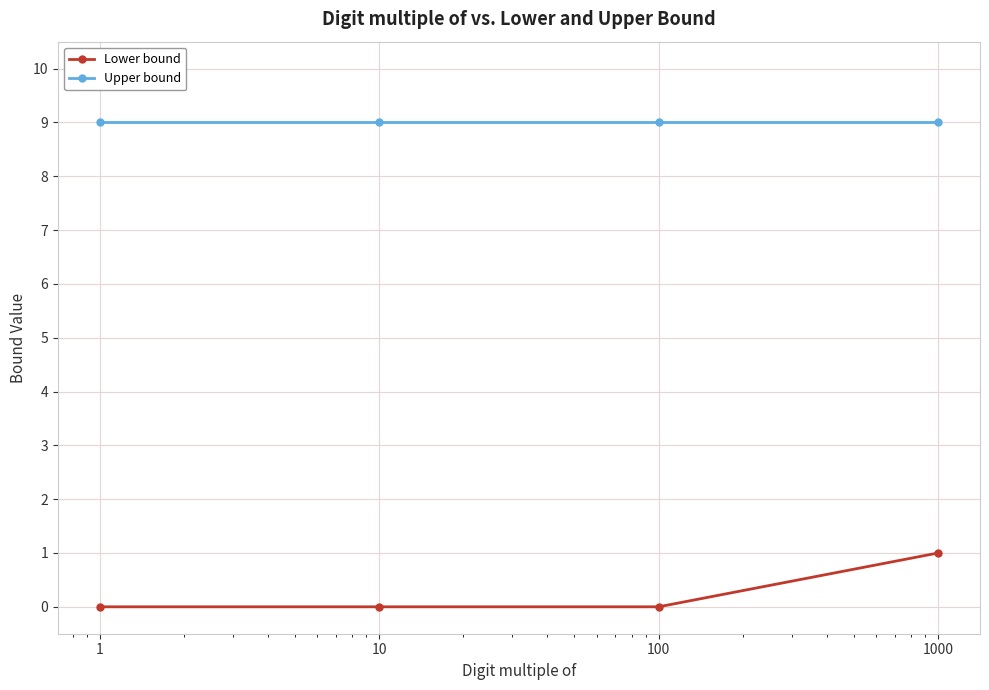

True or false: Lower bound and Upper bound cross at least once.

False